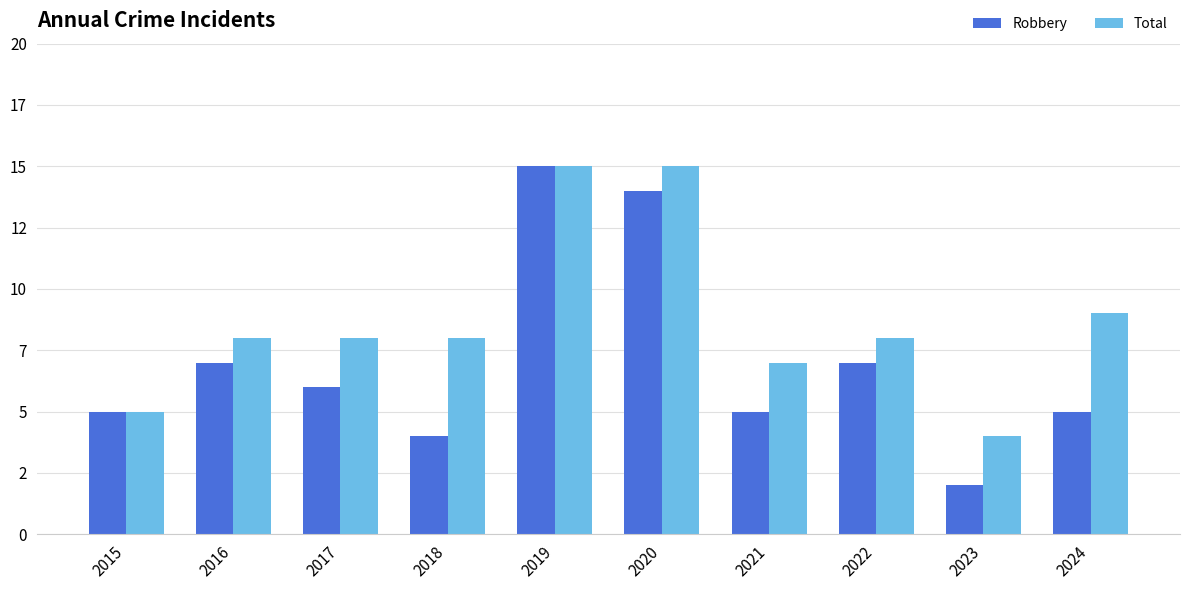

Are the bars horizontal?

No